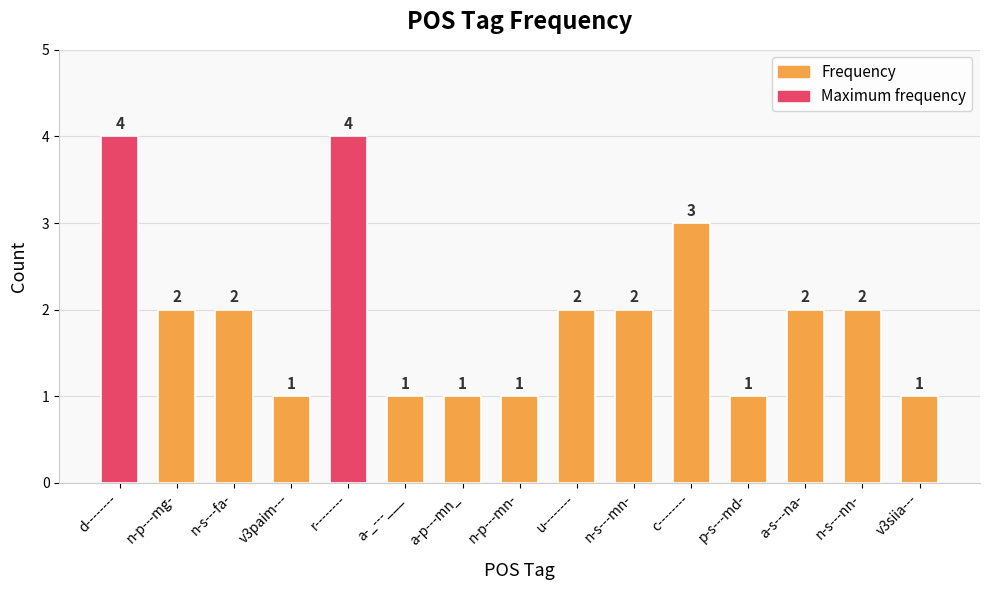

Count the values in the range 1 to 2.

12